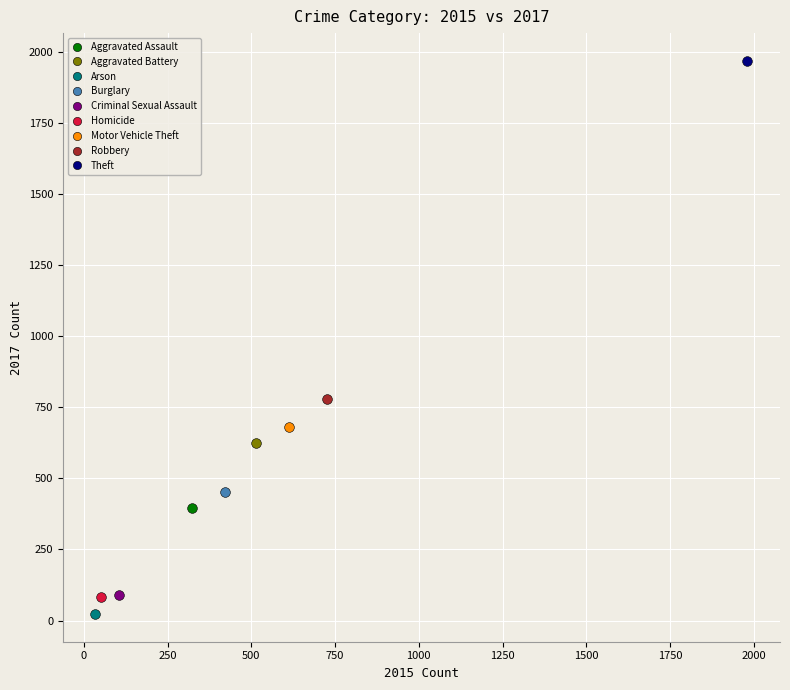

What are all the series names shown in the legend?

Aggravated Assault, Aggravated Battery, Arson, Burglary, Criminal Sexual Assault, Homicide, Motor Vehicle Theft, Robbery, Theft